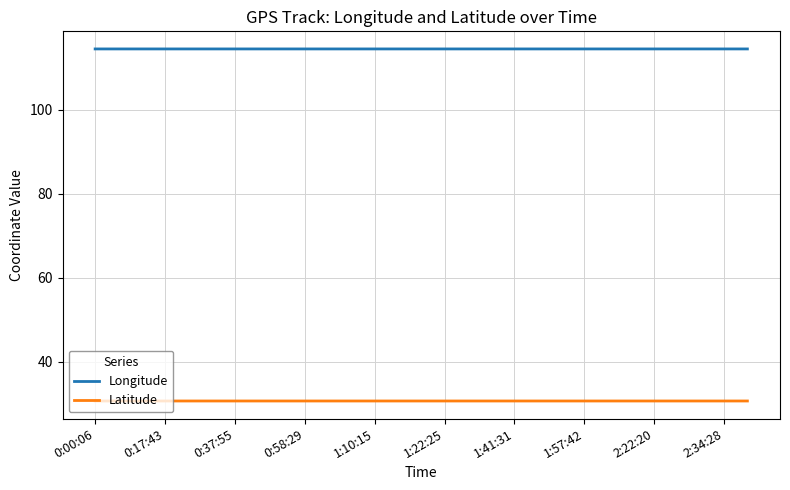

What is the maximum value shown in the chart?

114.5